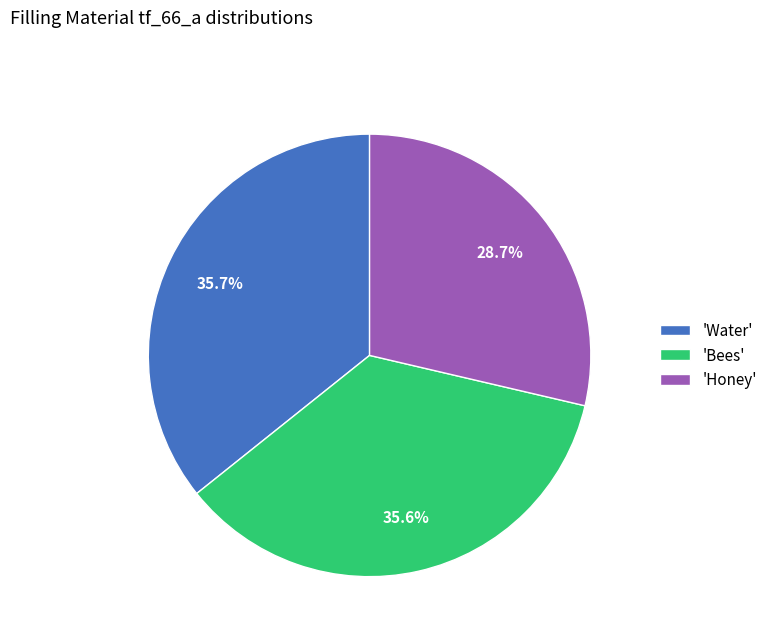

Approximately how many times larger is the value at 'Water' compared to 'Bees'?

1.0